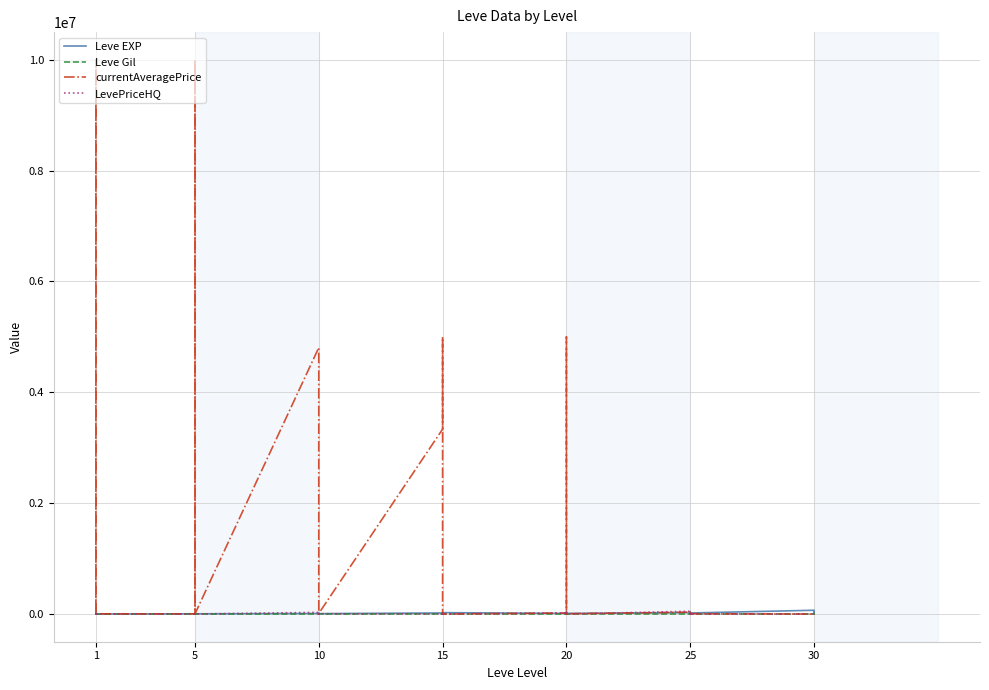

Reading left to right, extract all data points from this chart.

Leve EXP: 630	1	450	720	630	630	3600	2230	3040	3600	1980	3600	9990	7880	7880	2230	9990	6880	18910	13040	24790	10100	13040	24790	10710	12960	18290	21600	8990	10710	25250	25250	21830	25250	36390	18490	67730	25900	31330	25900
Leve Gil: 113	116	112	112	113	112	139	170	169	139	140	139	168	288	250	168	293	288	245	173	529	223	173	529	280	166	192	290	105	292	296	252	268	298	485	277	463	532	151	355
currentAveragePrice: 75	1526	0	10000004	39000	3567	3567	687	5000300	10000000	5000	0	4806162	40000	39000	2000	0	9935	3335333	5000000	0	2630	10000	0	18000	0	0	21414	5000000	5216	33500	3000	0	20000	3883	5216	0	0	0	1232
LevePriceHQ: 102	1500	0	0	39000	0	0	834	0	0	0	0	30000	40000	39000	0	0	4900	3000	0	0	5000	10000	0	18000	0	0	28000	0	0	50000	3000	0	20000	4846	0	0	0	0	0